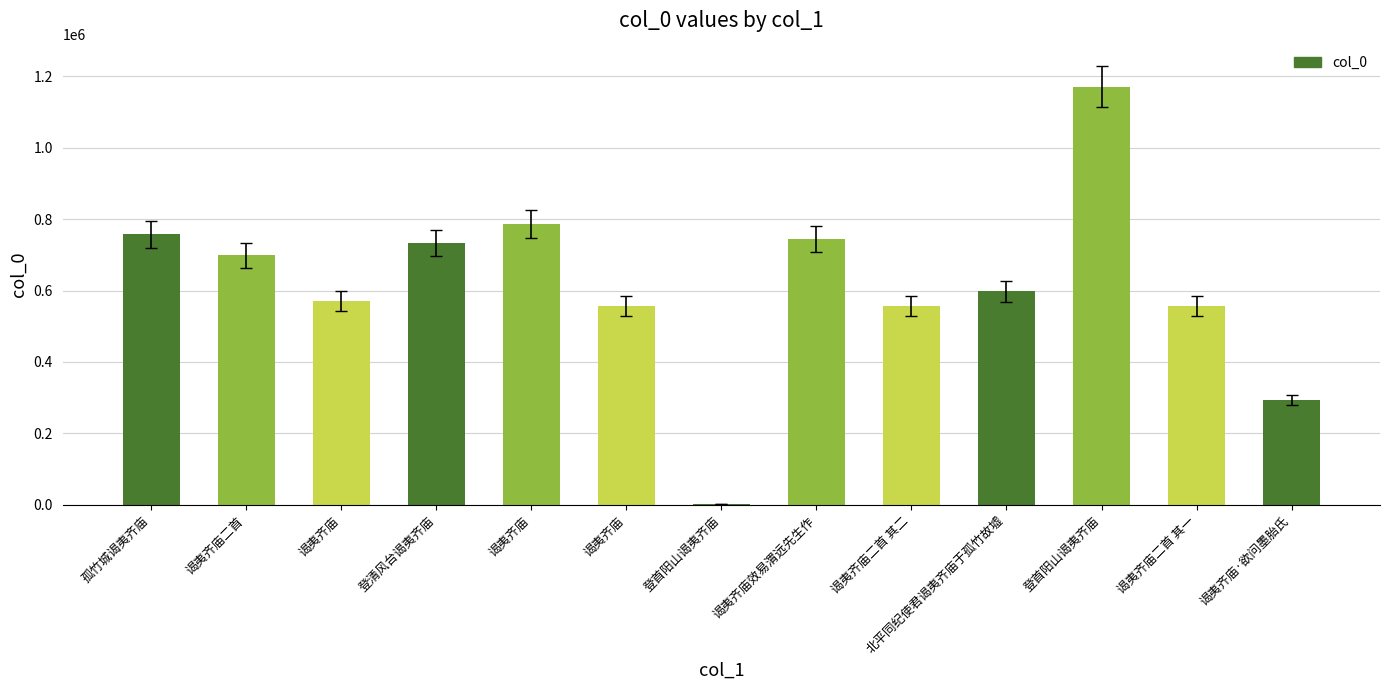

Rank the categories by value from lowest to highest.

登首阳山谒夷齐庙, 谒夷齐庙·欲问墨胎氏, 谒夷齐庙二首 其一, 谒夷齐庙二首 其二, 谒夷齐庙, 谒夷齐庙, 北平同纪使君谒夷齐庙于孤竹故墟, 谒夷齐庙二首, 登清风台谒夷齐庙, 谒夷齐庙效易渭远先生作, 孤竹城谒夷齐庙, 谒夷齐庙, 登首阳山谒夷齐庙